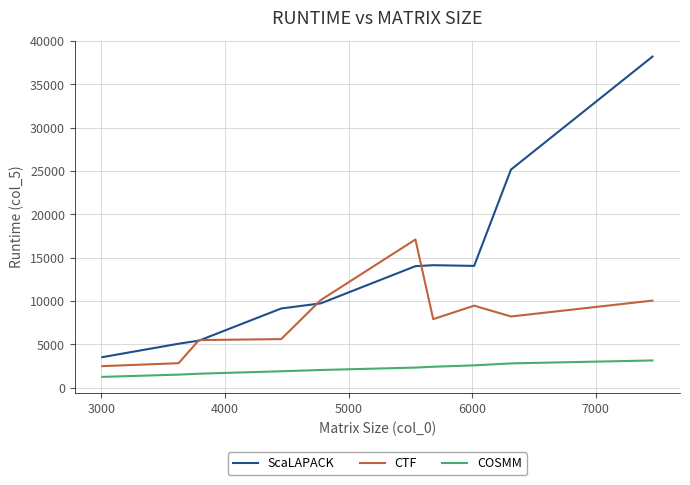

Rank the series by their maximum value, from lowest to highest.

COSMM, CTF, ScaLAPACK